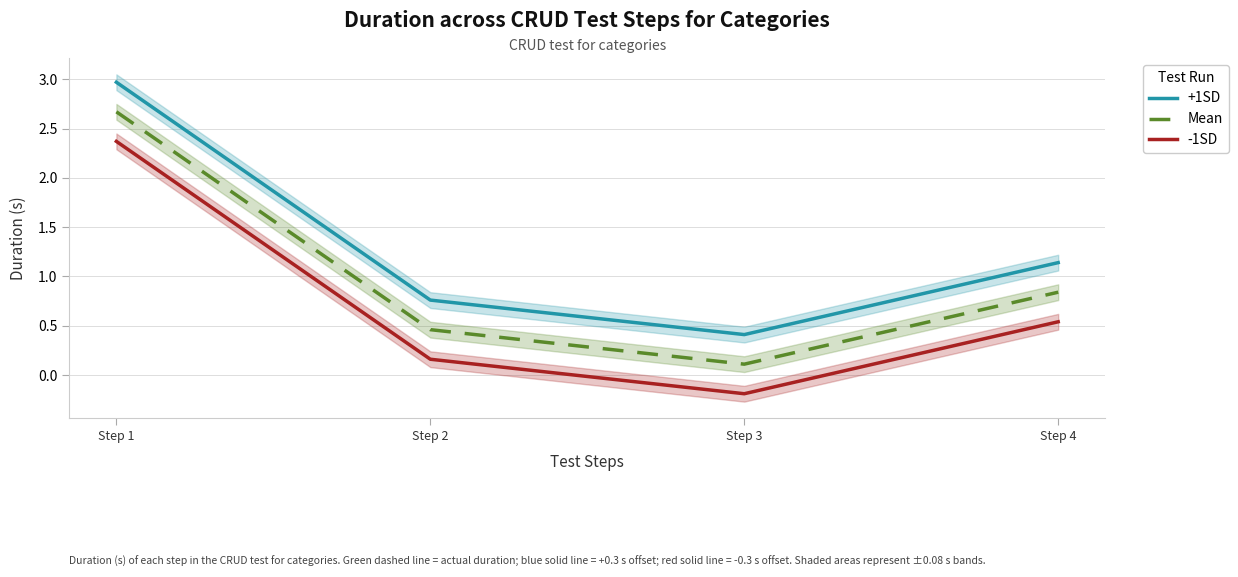

How many lines are shown in the chart?

3